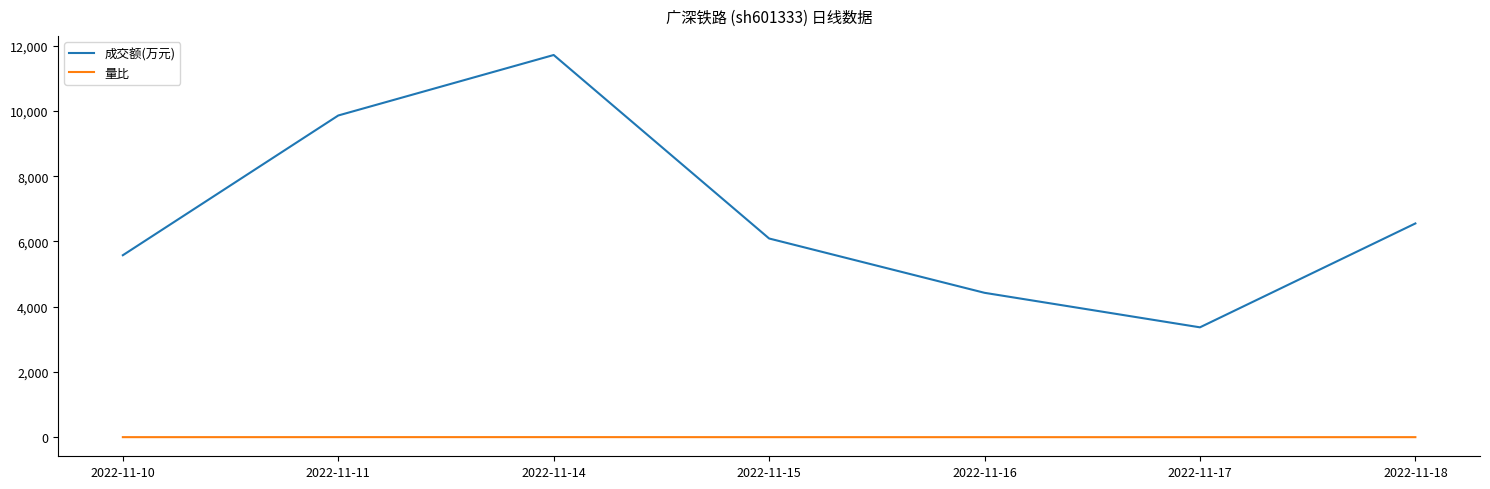

Where is 成交额(万元) nearest to the value 7540?

2022-11-18